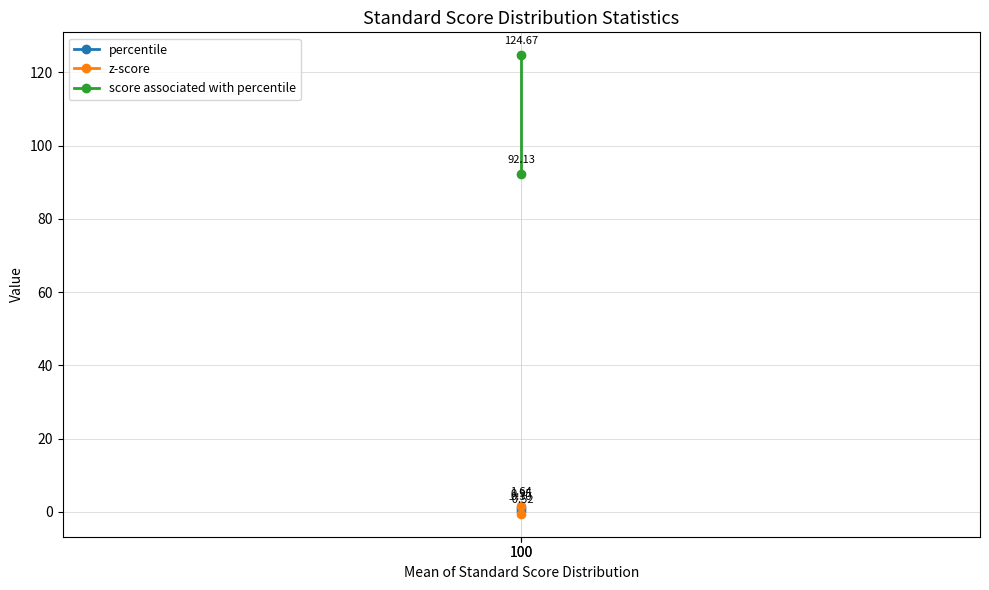

At how many categories does at least one series exceed 8?

2